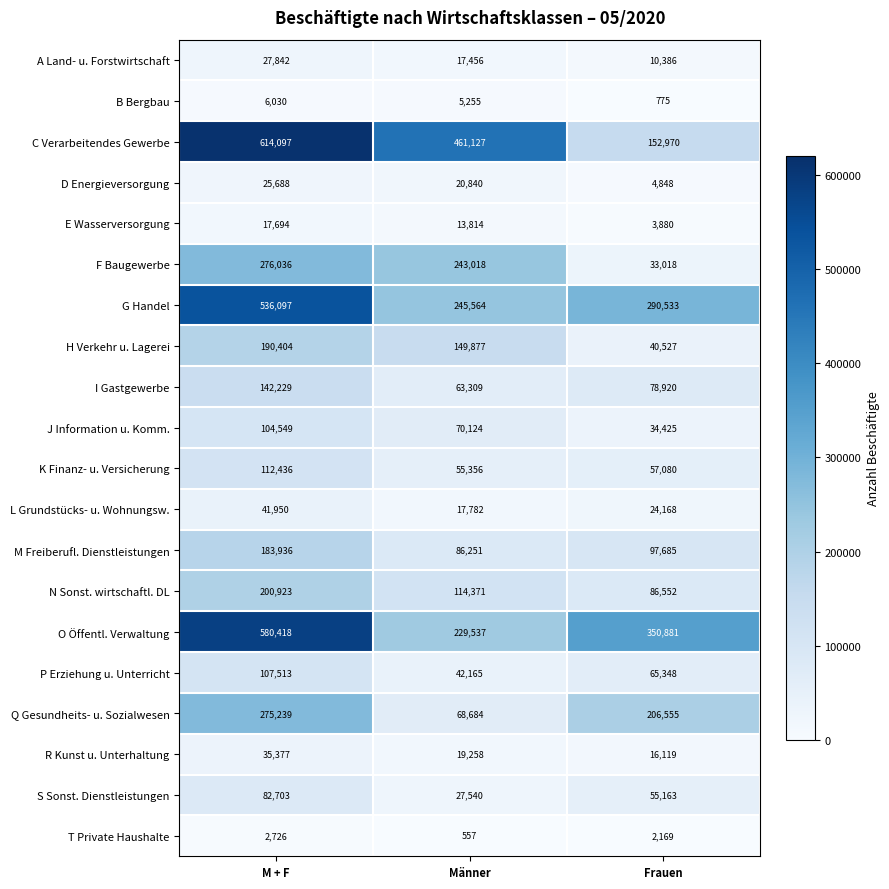

Which series changed the most between Männer and Frauen?

C Verarbeitendes Gewerbe